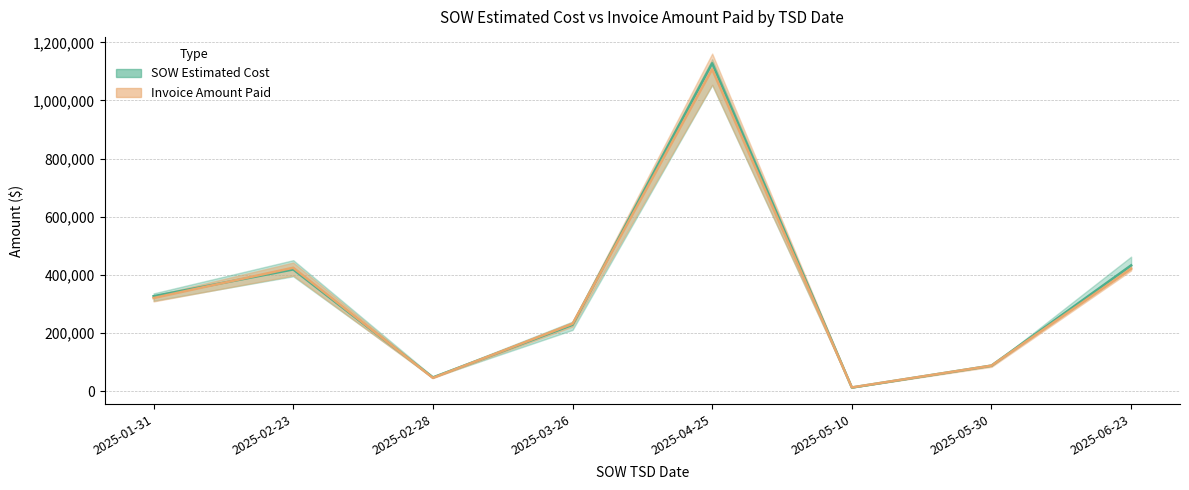

At how many categories does at least one series exceed 807450?

1